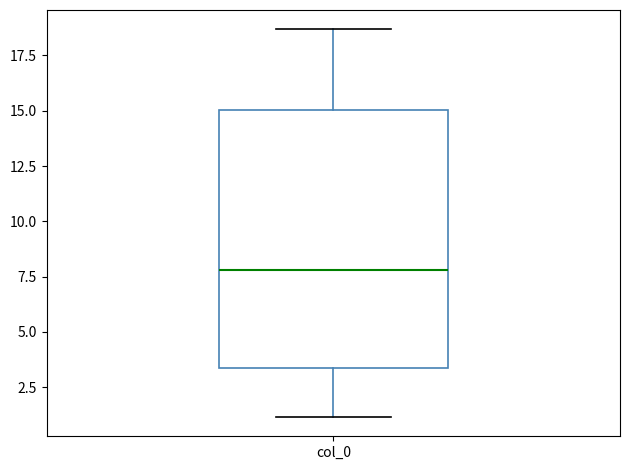

Read this box plot against the y-axis: the position of the median line, the range covered by the box, and the ends of both whiskers. The values are not printed on the chart, so give them approximately, as read against the axis.

median 8.0, box 3.5 to 15.0, whiskers 1.0 to 18.5